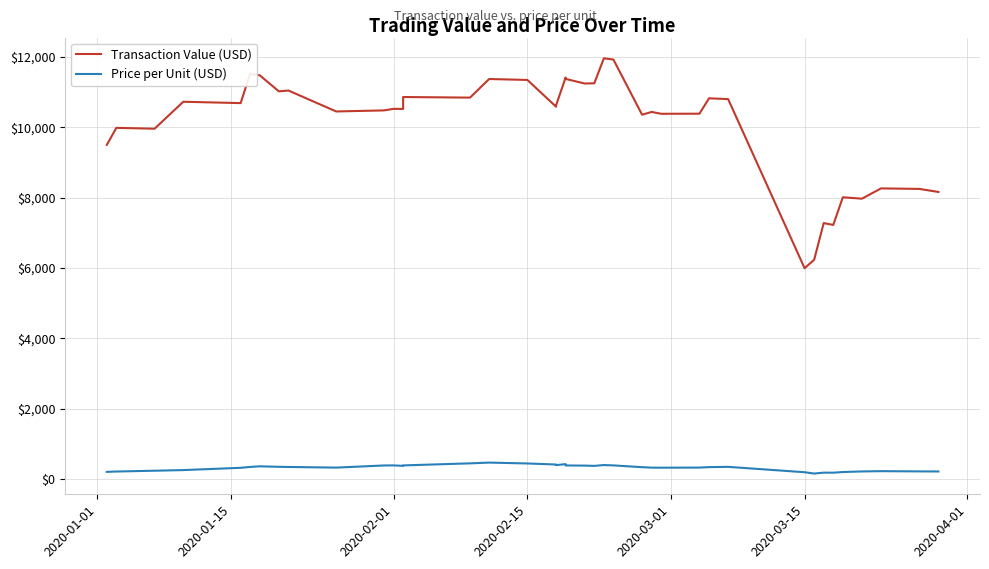

How many lines are shown in the chart?

2